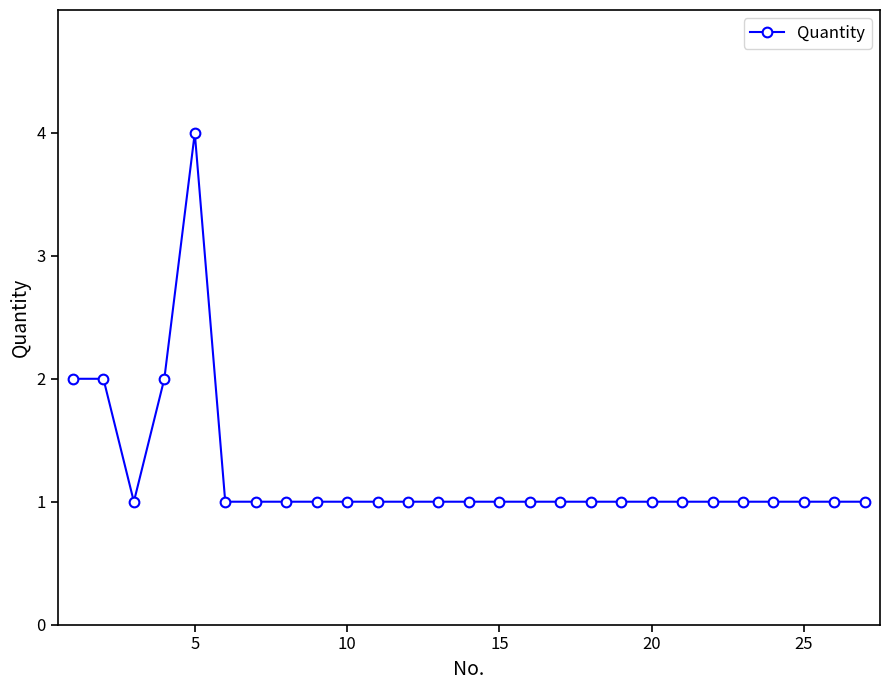

What is the difference between the maximum and minimum values?

3